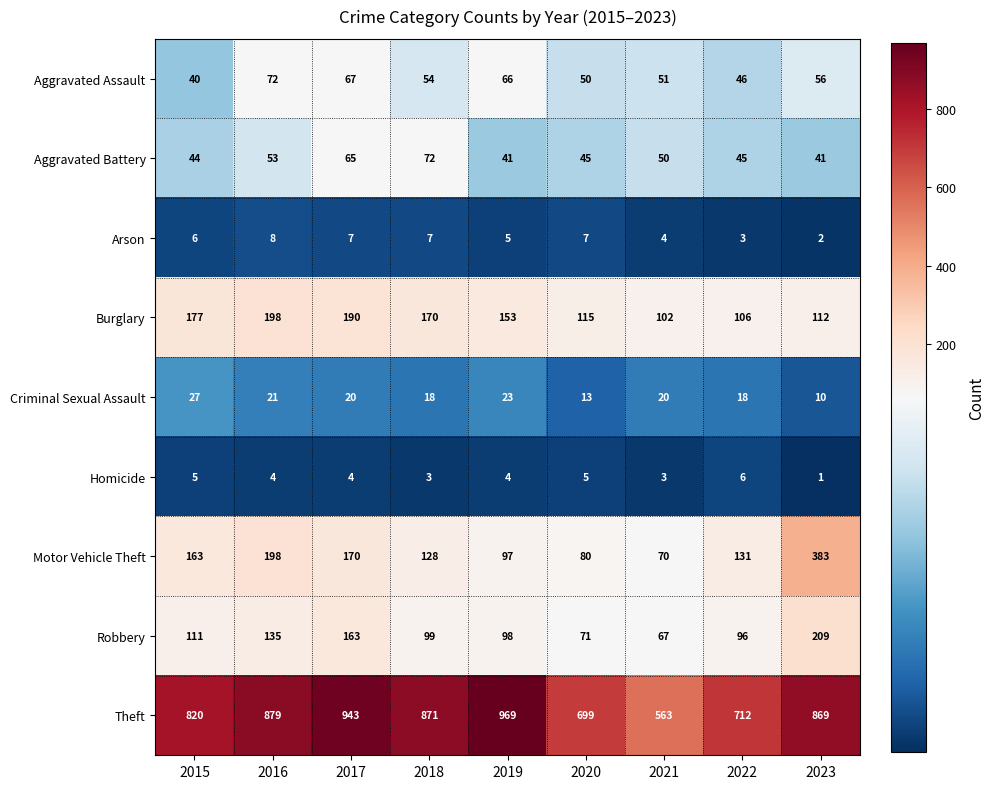

What is the sum of the Homicide values at 2021 and 2018?

6